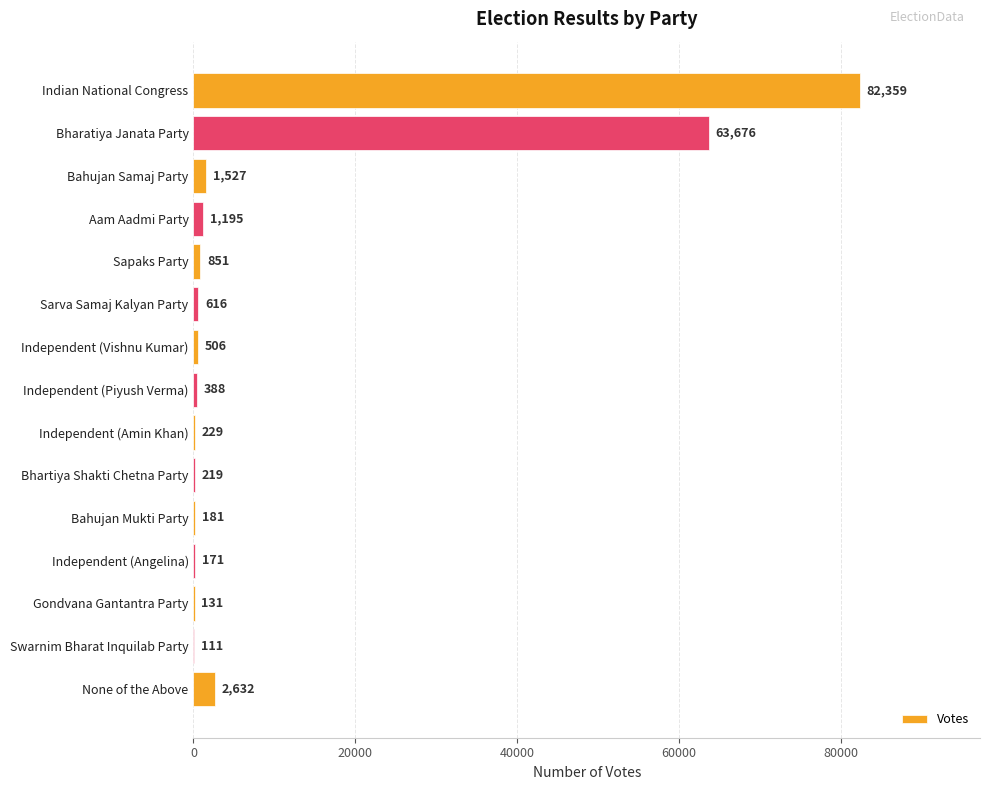

At which category does the chart reach its peak across all series?

Indian National Congress